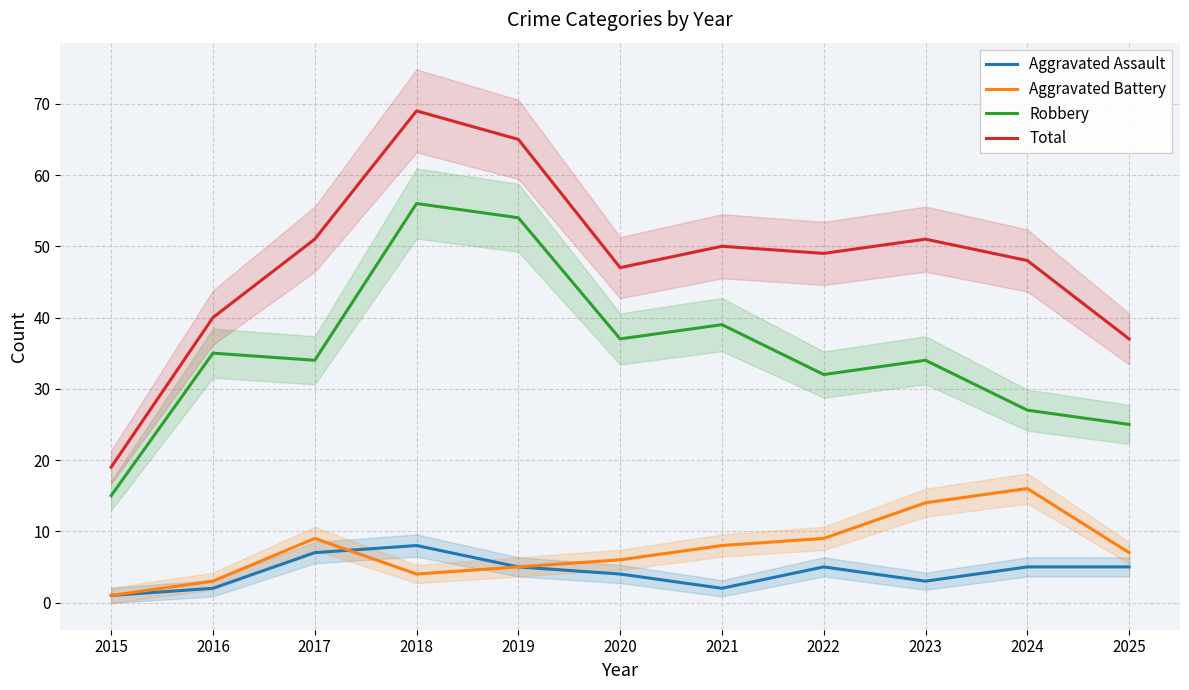

True or false: Robbery and Total cross at least once.

False